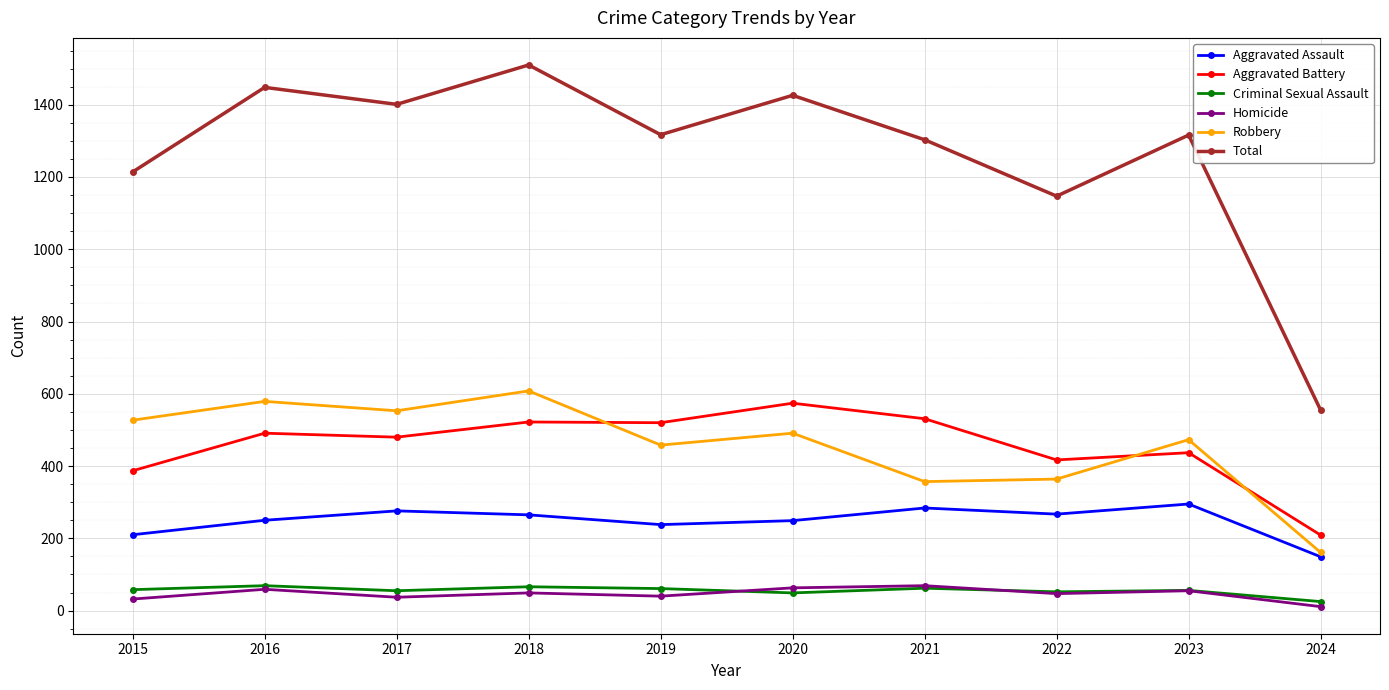

True or false: Aggravated Battery and Aggravated Assault intersect in this chart.

False